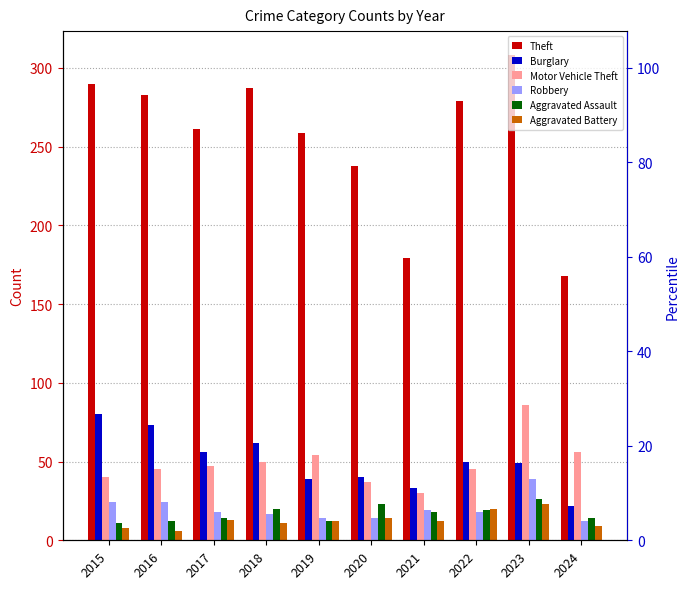

How many data points in Aggravated Assault are less than 18?

5